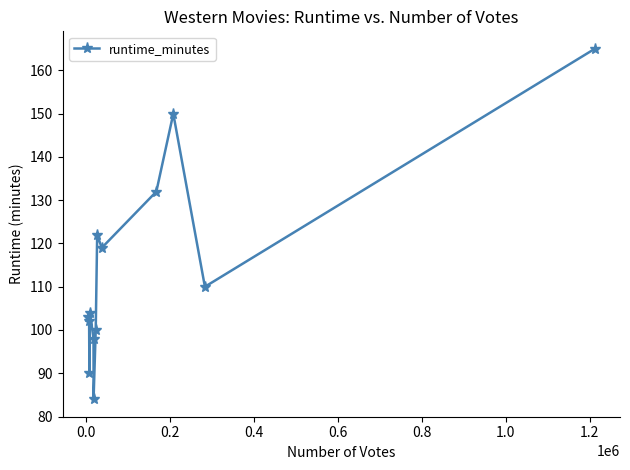

What is the value of the 12th point from the left?

110